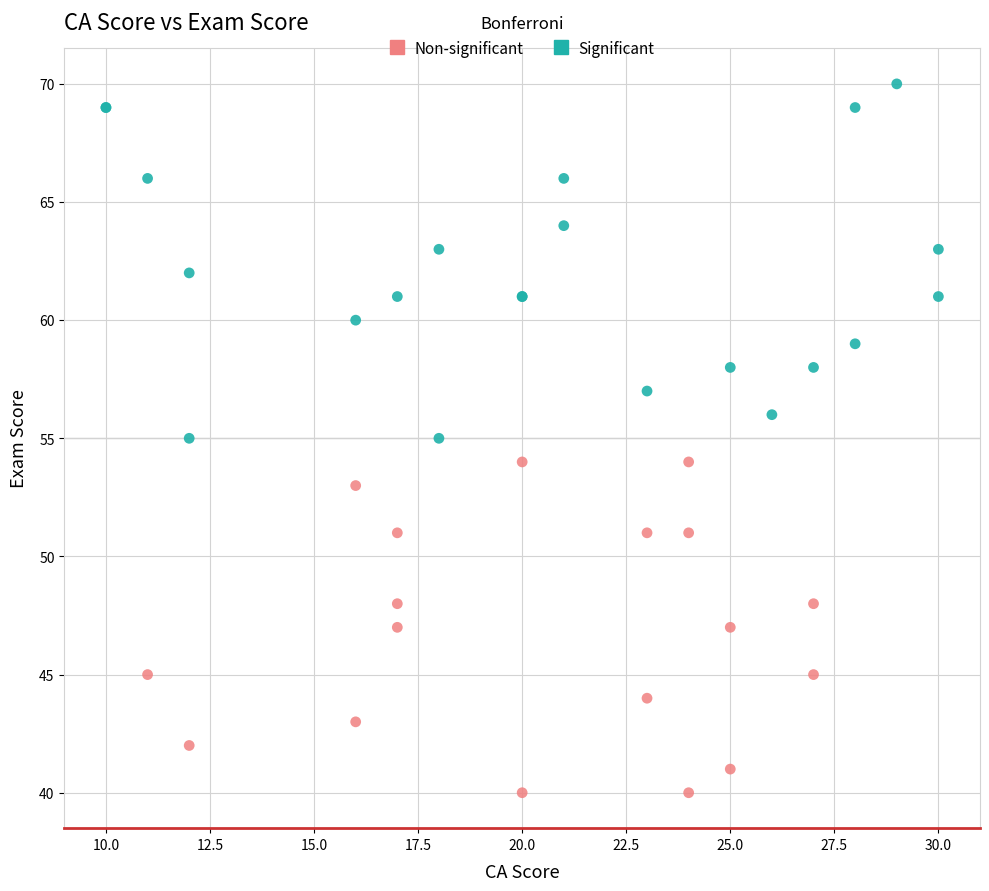

Which series contains the lowest Y value?

Non-significant